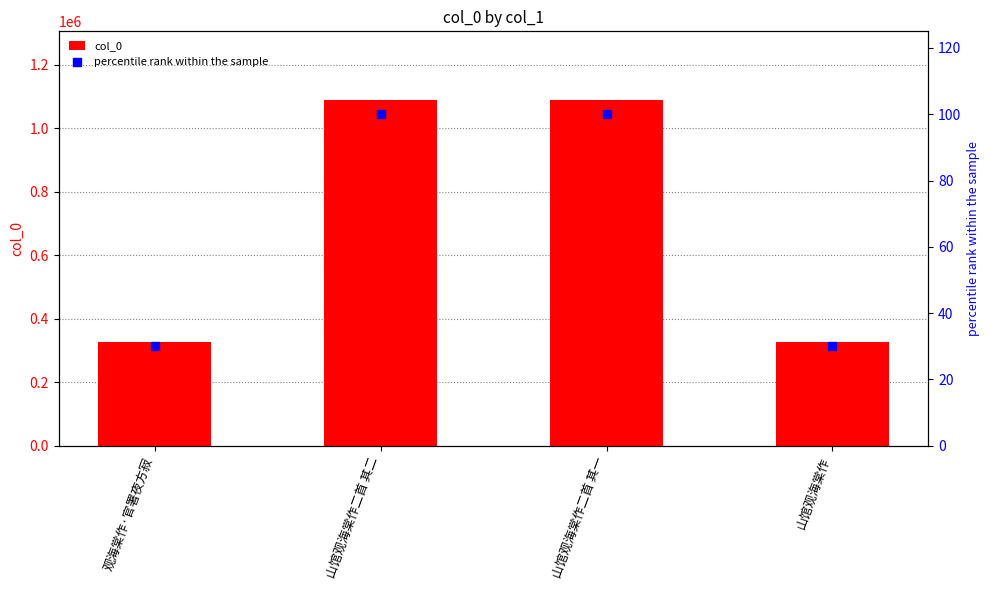

Is the value of col_0 at 观海棠作·官署夜方寂 greater than the value of percentile rank within the sample at 山馆观海棠作二首 其一?

Yes